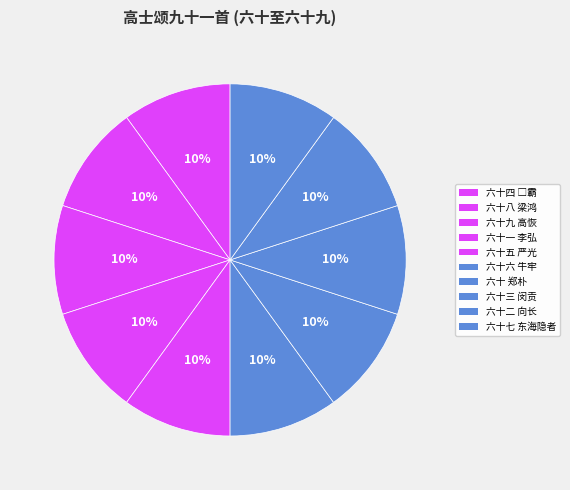

How many slices are in this pie chart?

10